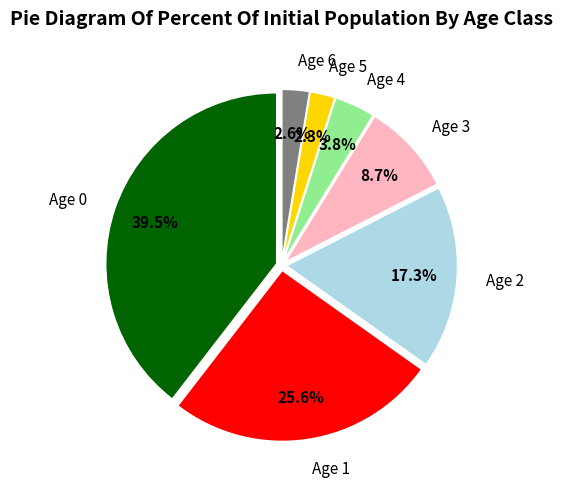

Does any single category account for the majority?

No